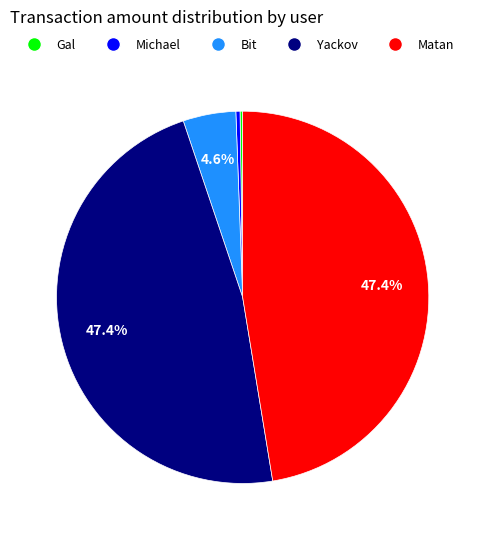

Between Bit and Michael, which is larger?

Bit